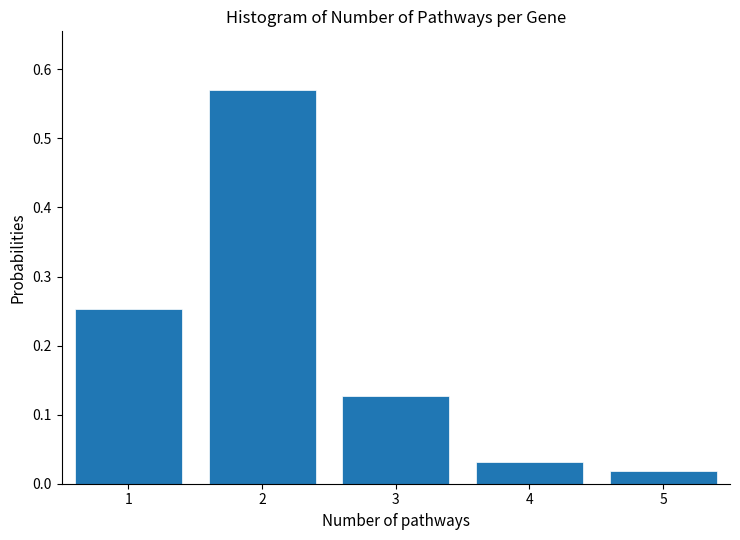

What is the difference between the maximum and second lowest values?

0.5